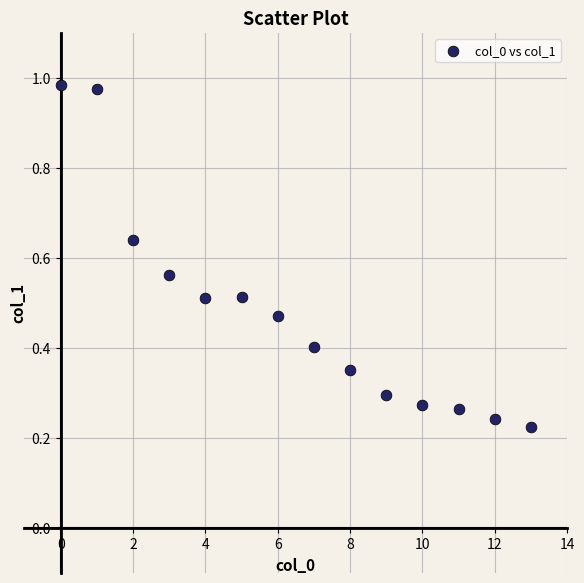

What is the range of Y values (max minus min)?

0.8